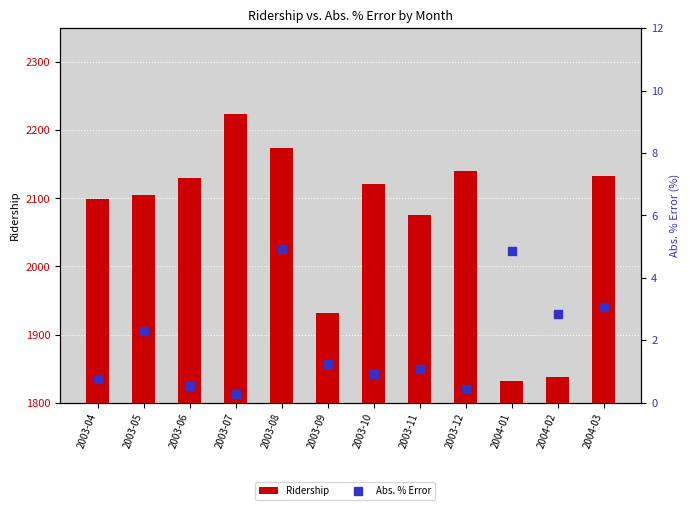

Which series contains the highest Y value?

Ridership